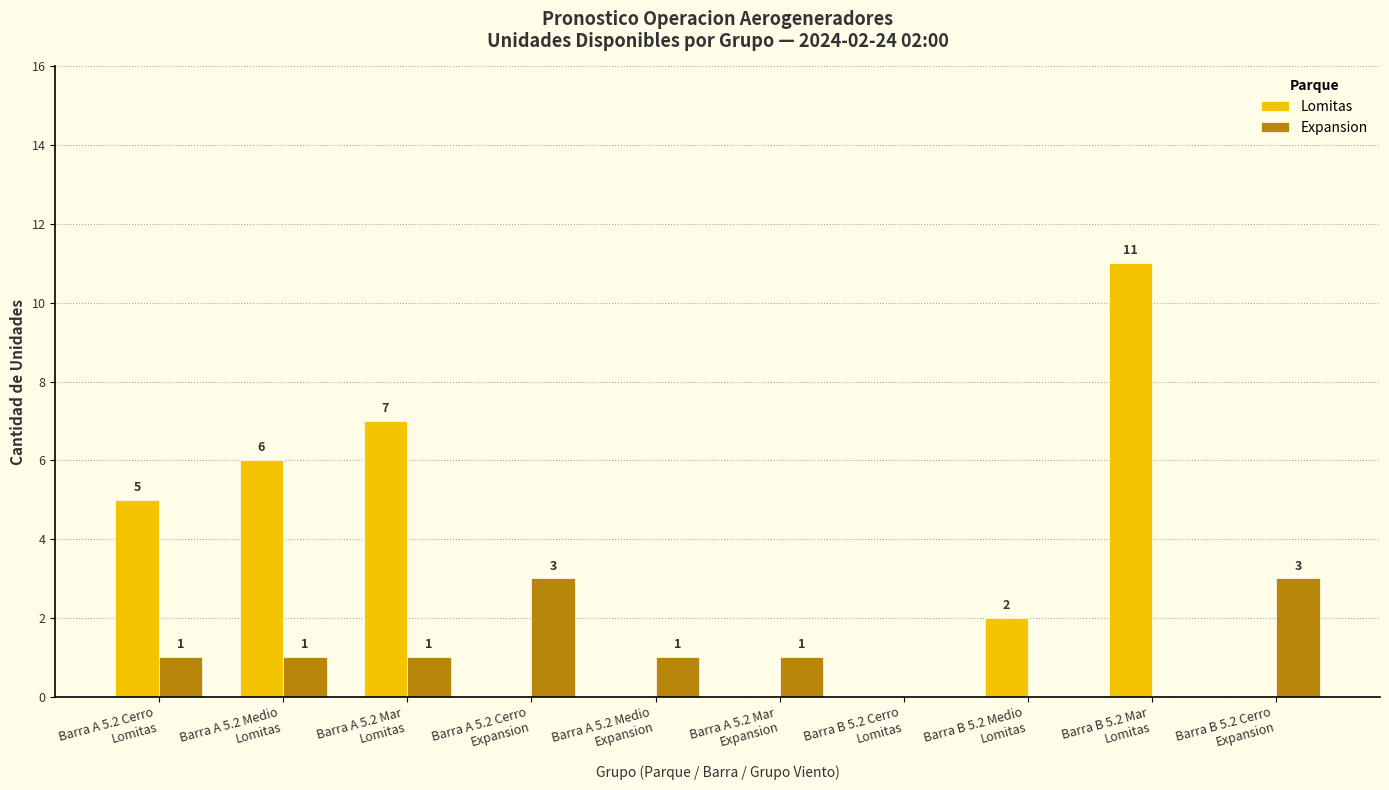

What is the maximum value for Expansion?

3